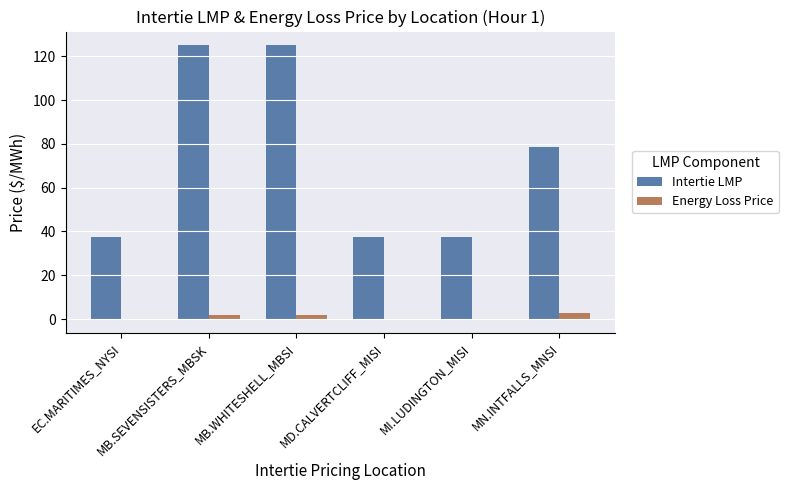

What is the maximum value for Intertie LMP?

125.0